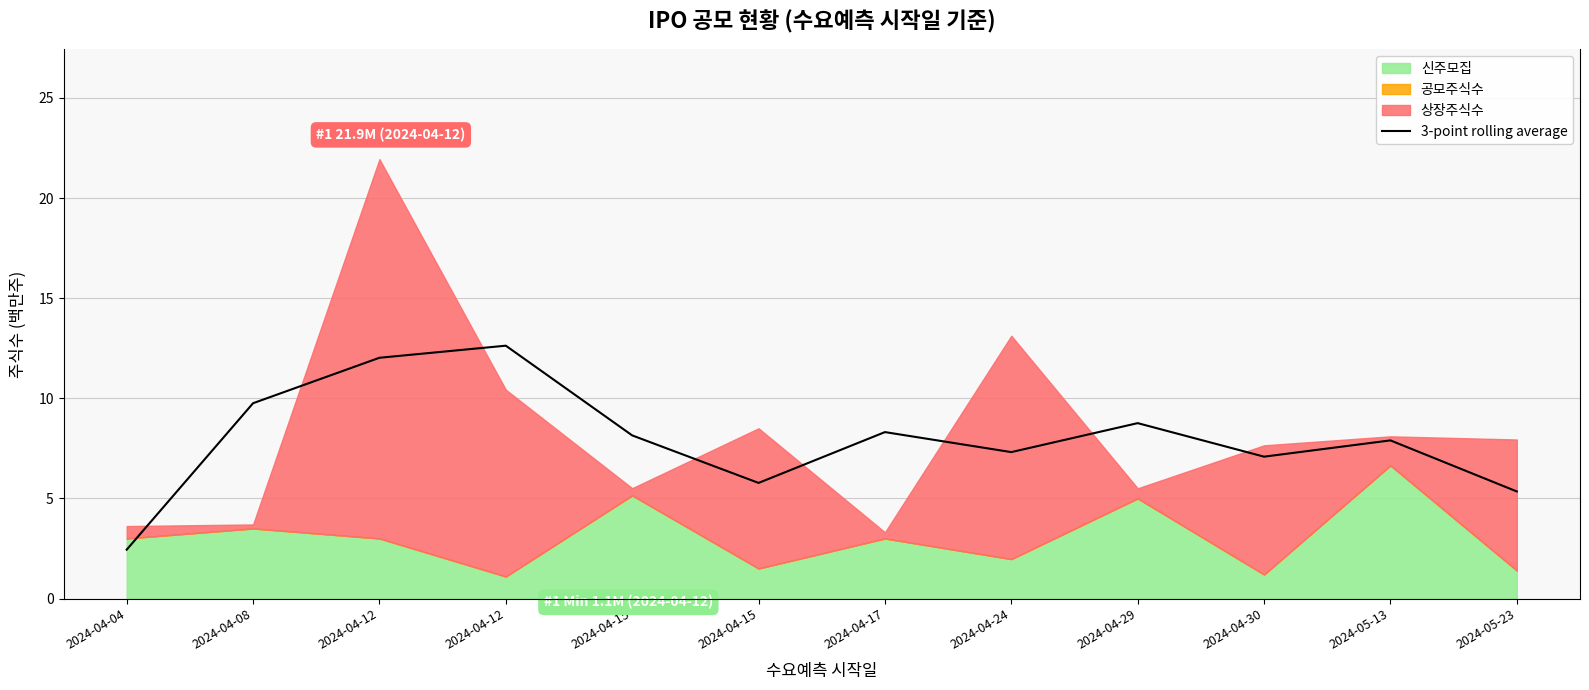

How many lines are shown in the chart?

1